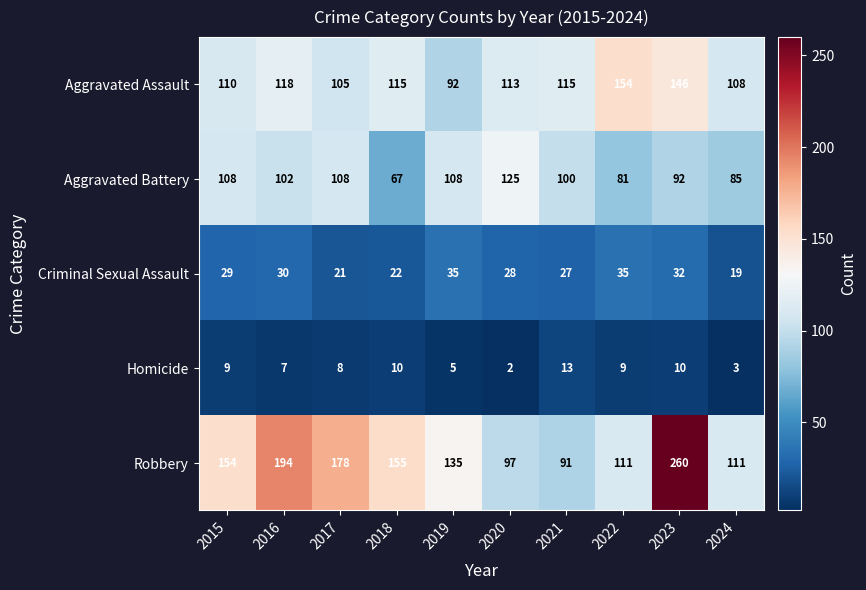

What is the maximum value shown in the chart?

260